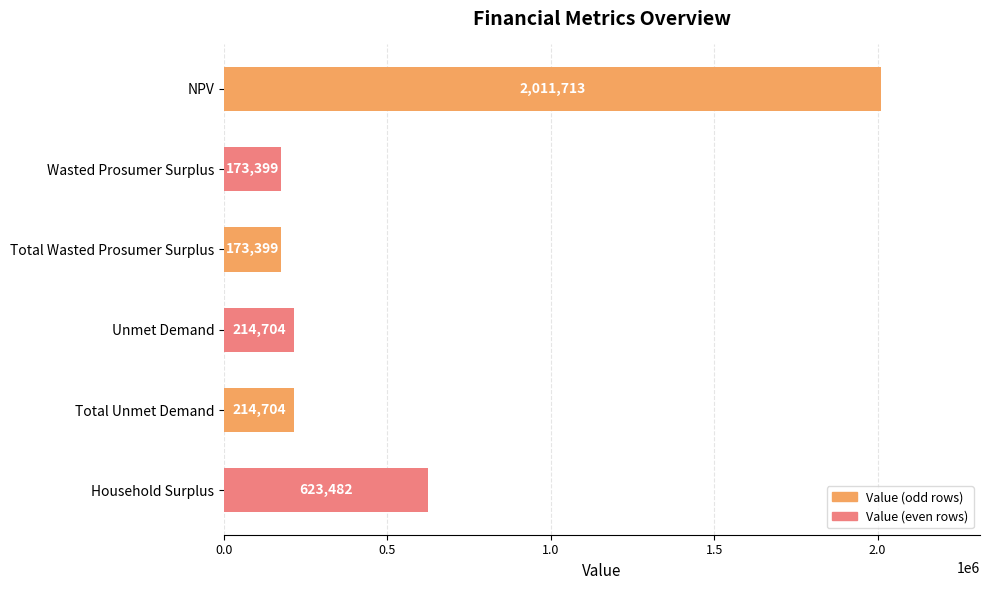

What is the label of the 3rd bar from the bottom?

Unmet Demand